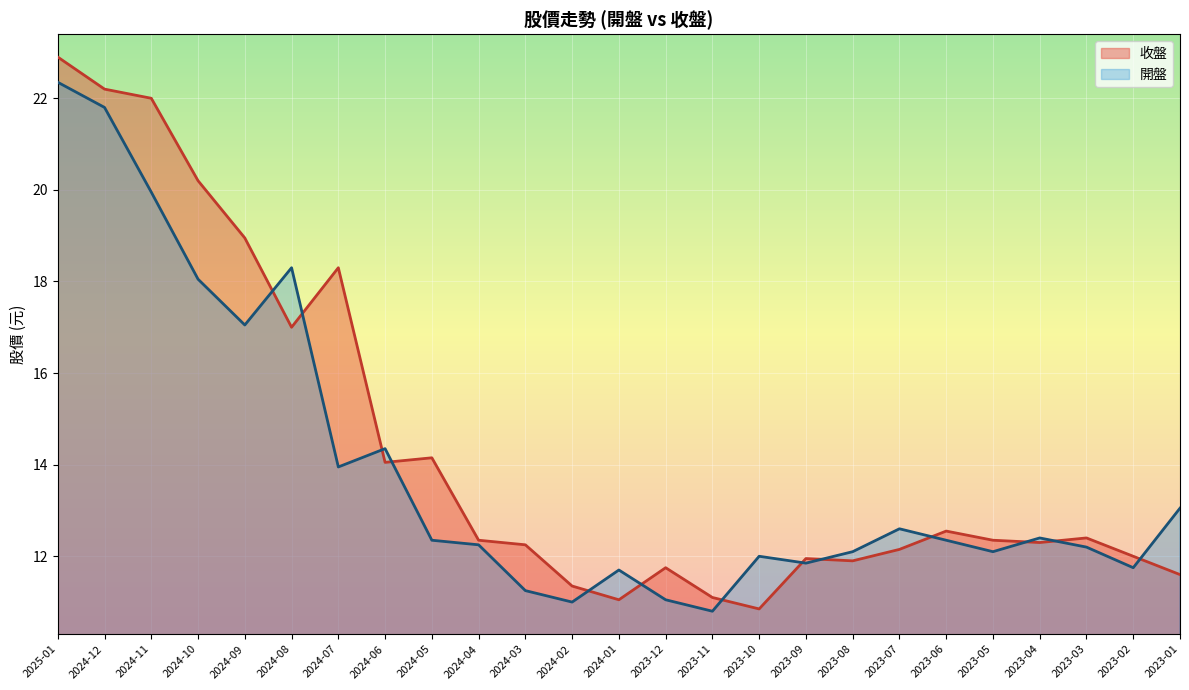

Is it true that 開盤 equals 11.8 at 2024-11?

False